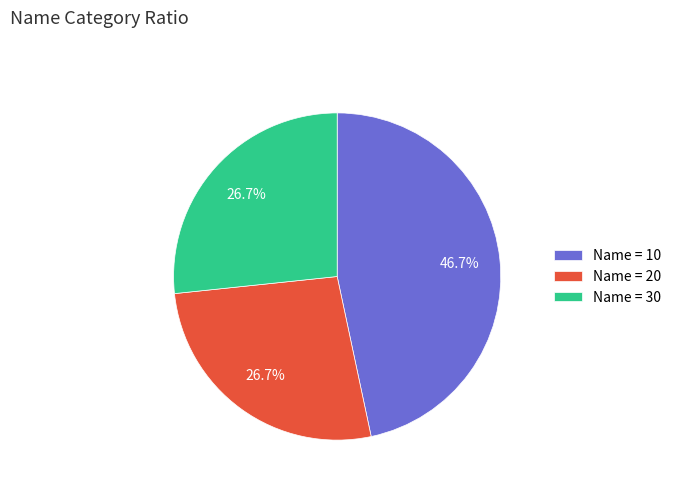

To the nearest percent, what is the average slice percentage?

33%